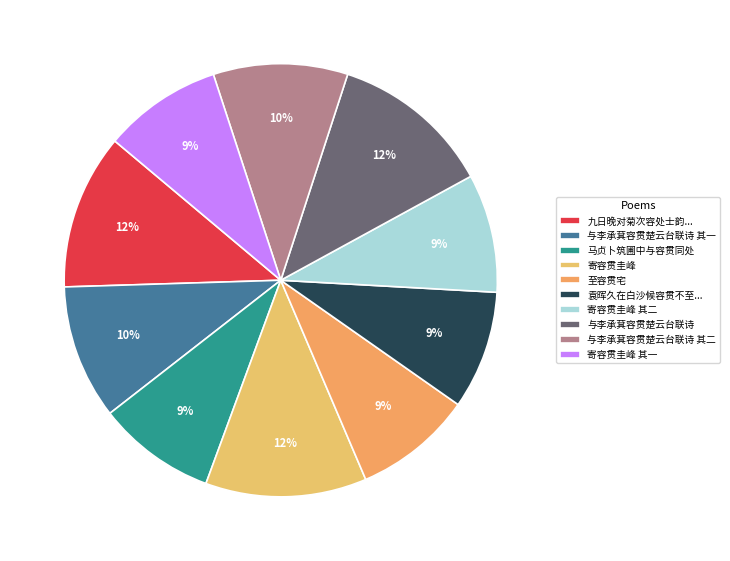

To the nearest percent, what is the difference between the 至容贯宅 and 与李承萁容贯楚云台联诗 slice percentages?

3%